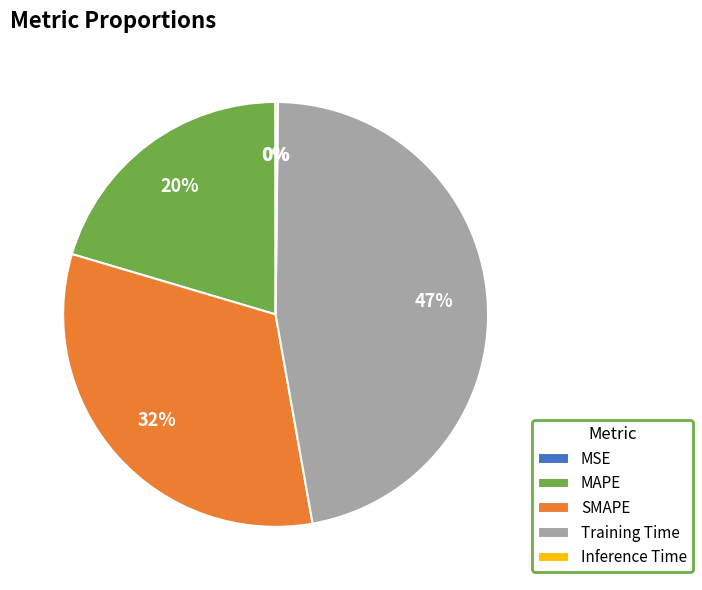

Is there any slice that represents more than half of the pie?

No